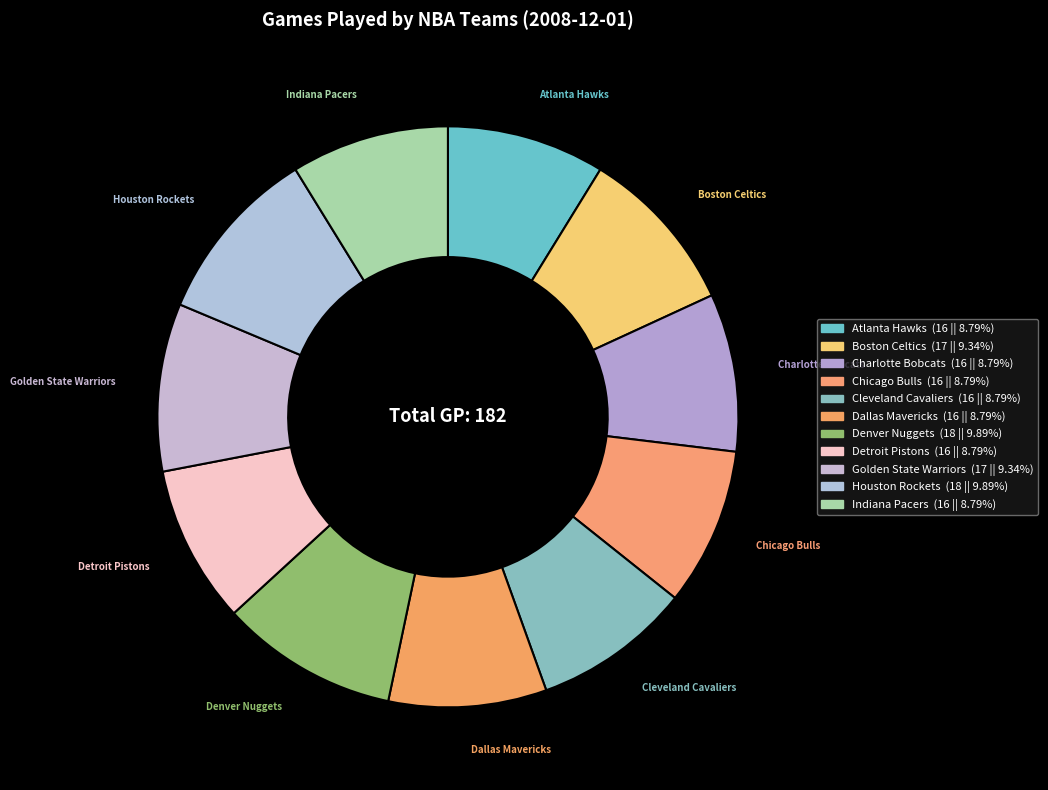

How many segments does this pie chart have?

11